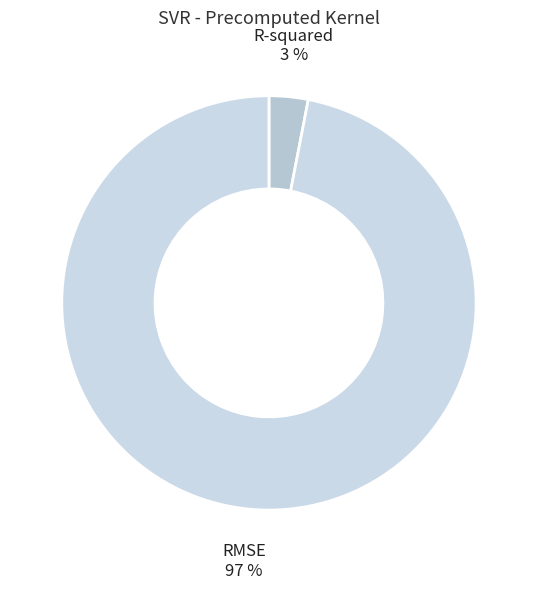

What is the largest slice in the pie chart?

RMSE